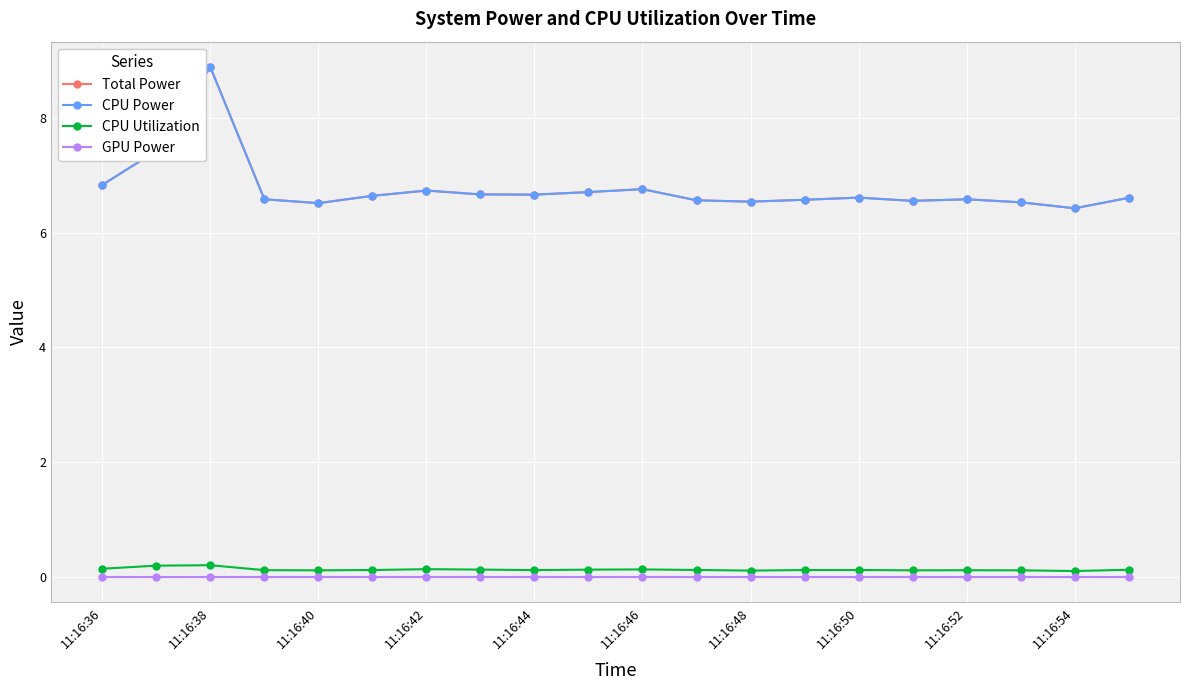

True or false: CPU Utilization has more than 1 points higher than both neighbors.

True